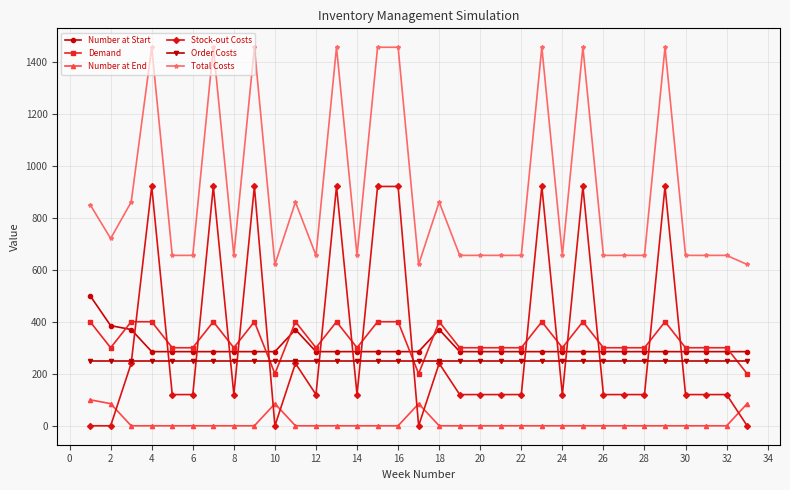

True or false: Demand and Total Costs cross at least once.

False